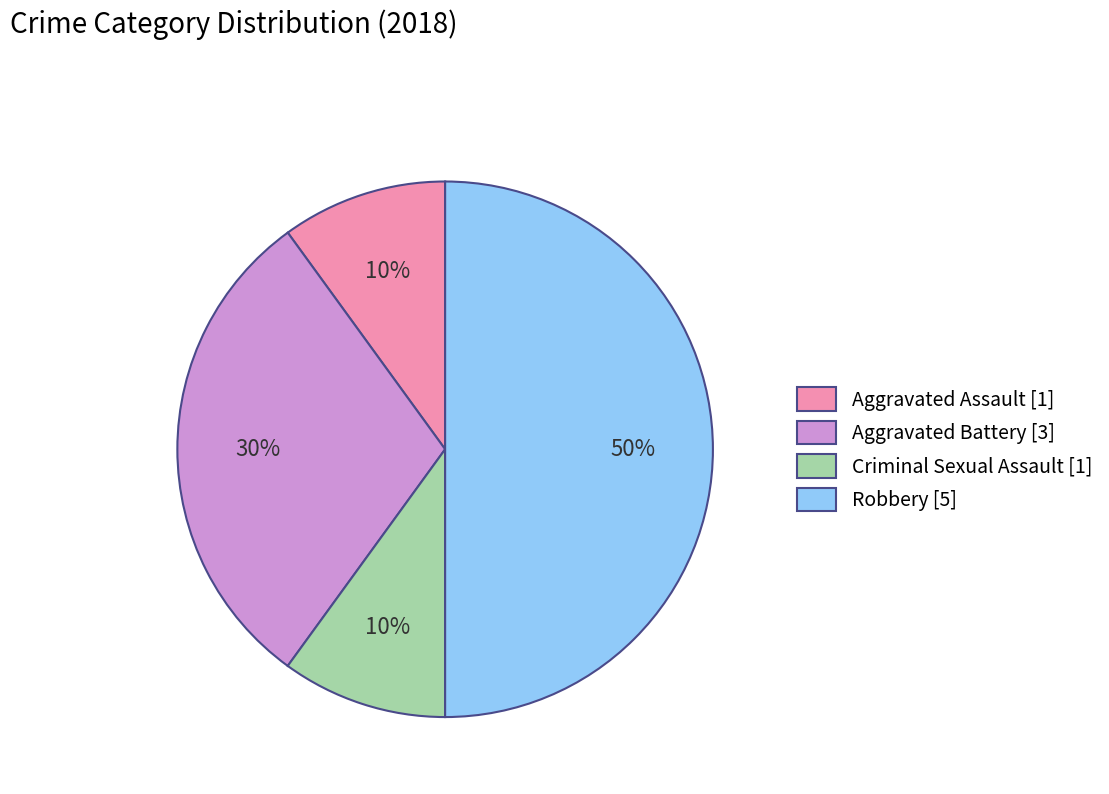

To the nearest percent, what percentage of the pie is Aggravated Assault?

10%